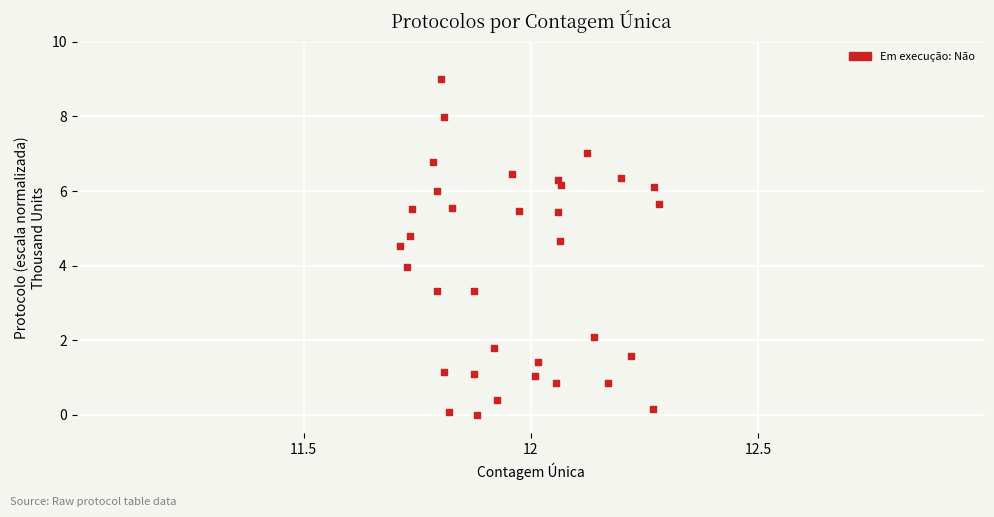

What is the range of X values (max minus min)?

0.6